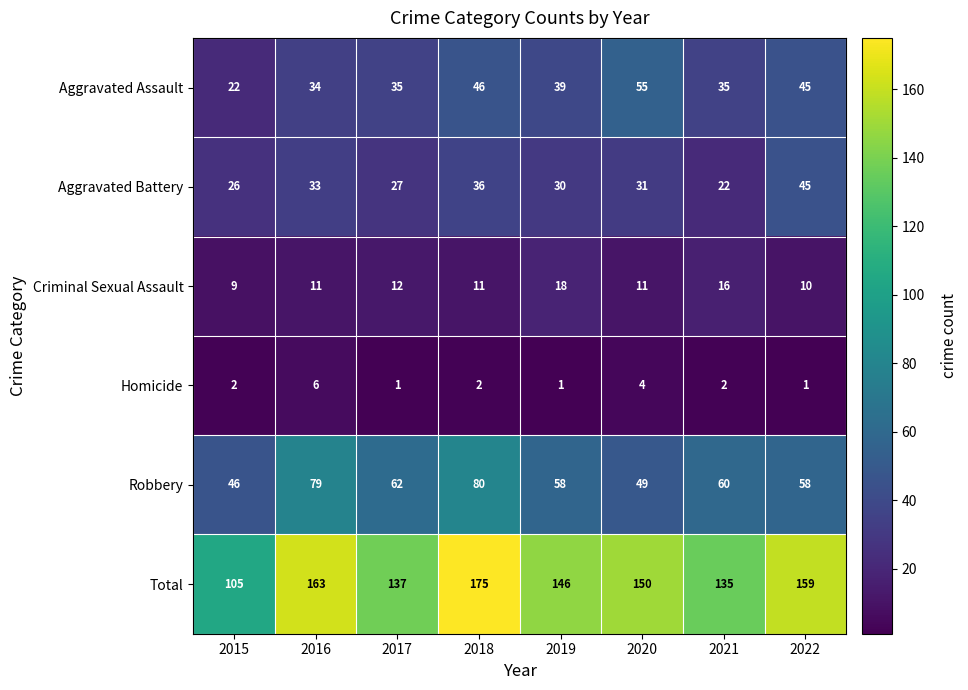

What is the sum of all Total values?

1170